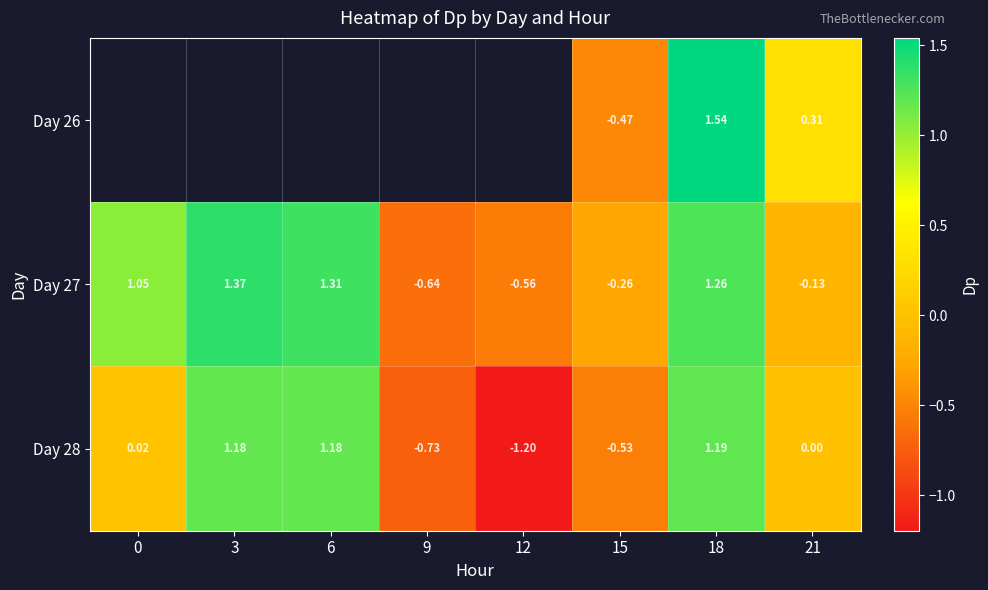

Is it true that Day 26 equals -0.2 at 15?

False